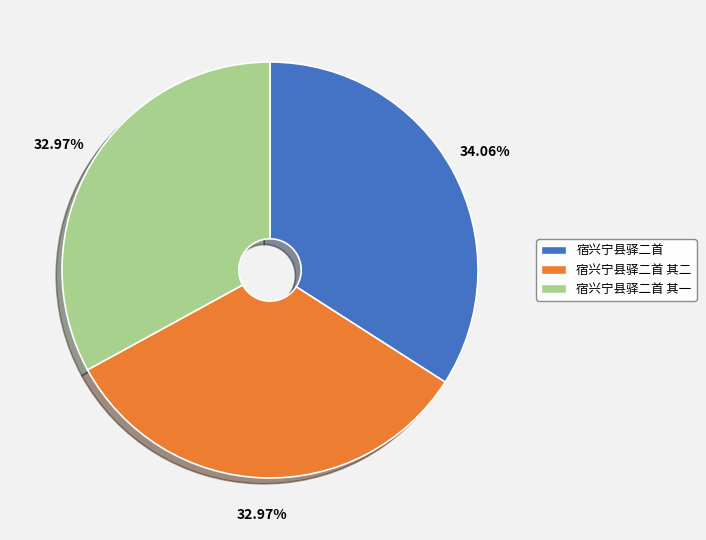

Does any single category account for the majority?

No